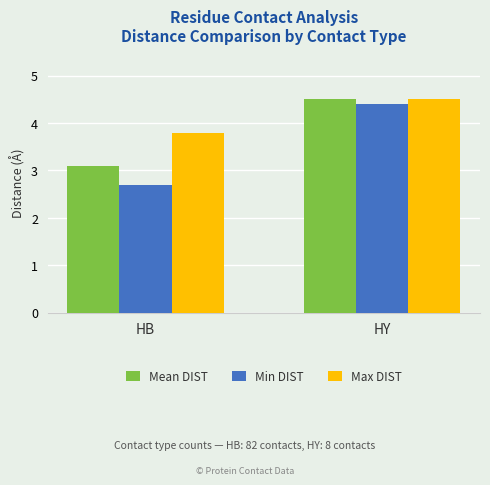

At which label does Min DIST first exceed 4?

HY